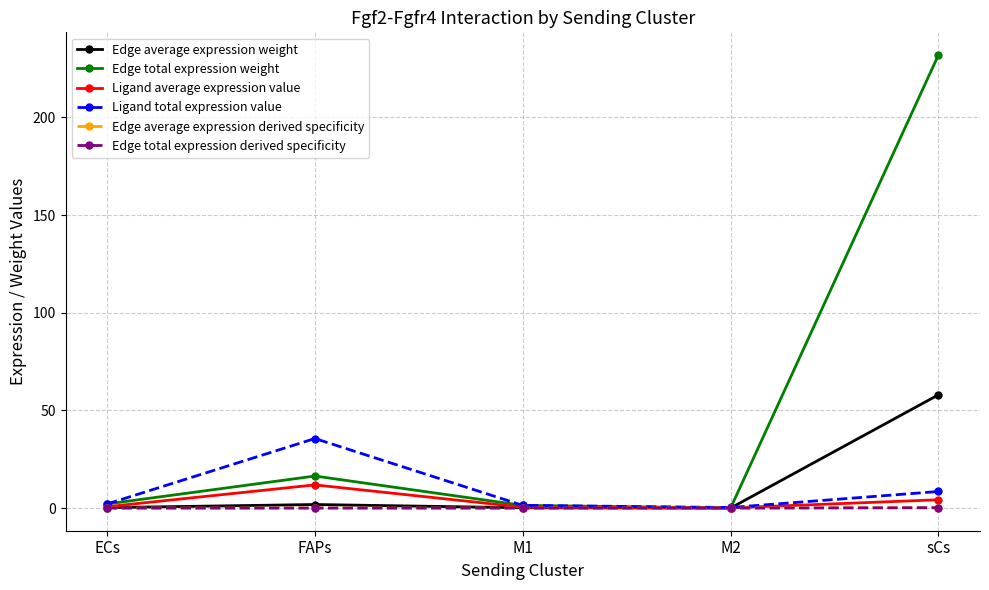

The value of Ligand total expression value at sCs is 8.5. True or false?

True